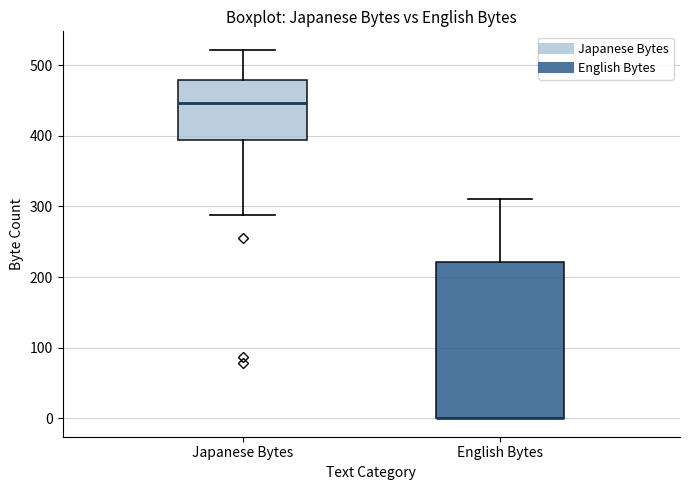

Reading left to right, read every box against the y-axis: the position of its median line, the range the box covers, and the ends of its whiskers. The values are not printed on the chart, so give them approximately, as read against the axis.

Japanese Bytes: median 450, box 390 to 480, whiskers 290 to 520
English Bytes: median 0 (drawn on the box's lower edge), box 0 to 220, whiskers 0 to 310